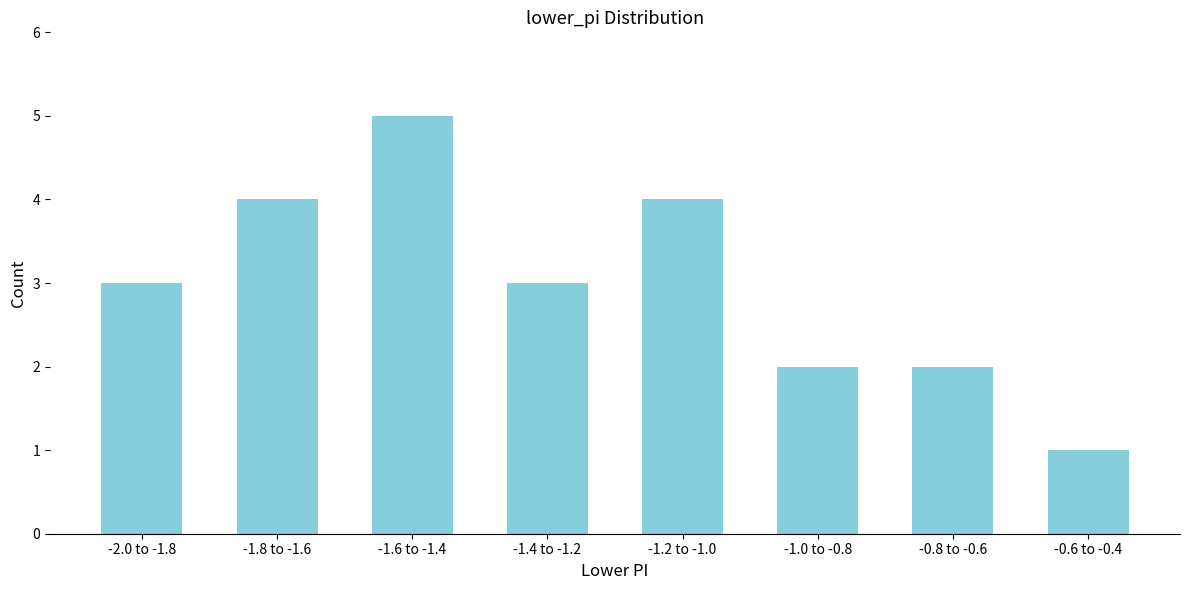

Reading left to right, what are all the values shown in this chart?

3	4	5	3	4	2	2	1